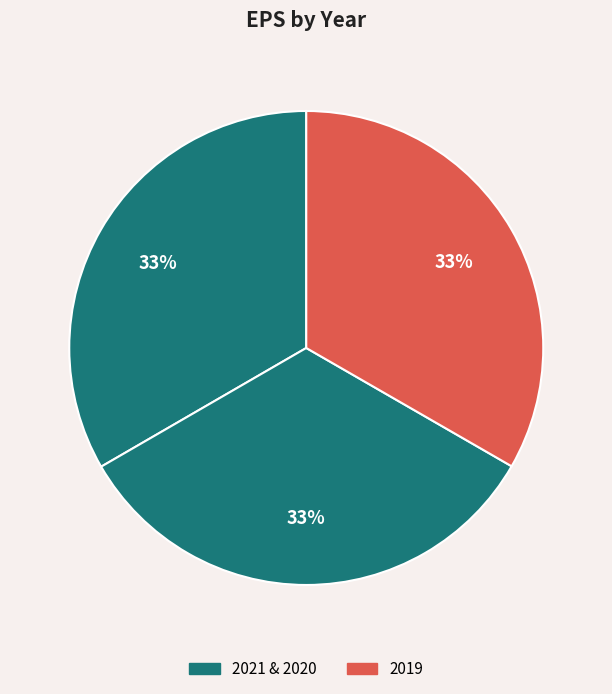

How many slices are in this pie chart?

3